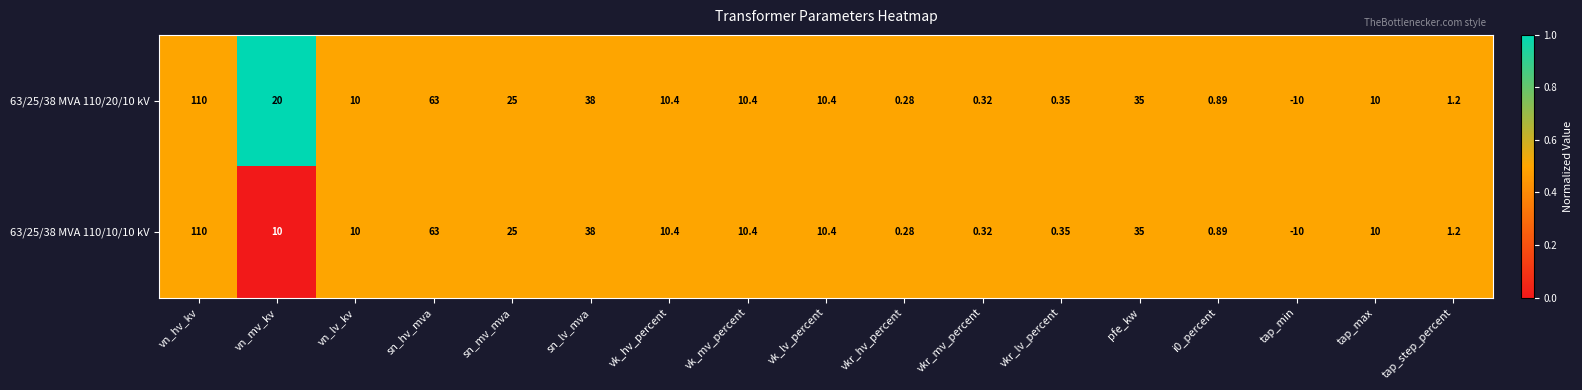

At how many categories does at least one series exceed 0?

16